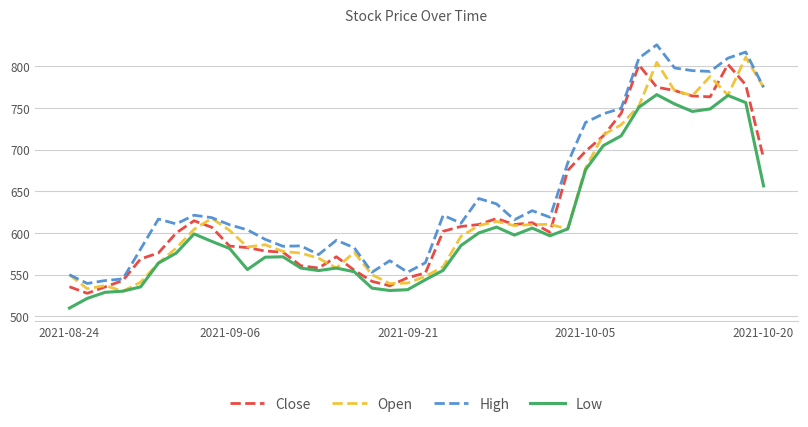

Which series has the largest total across all categories?

High